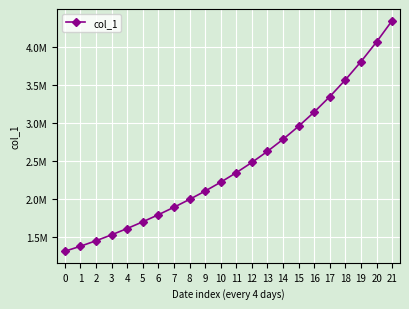

The chart shows a value of 2105517.2 at 9. True or false?

True